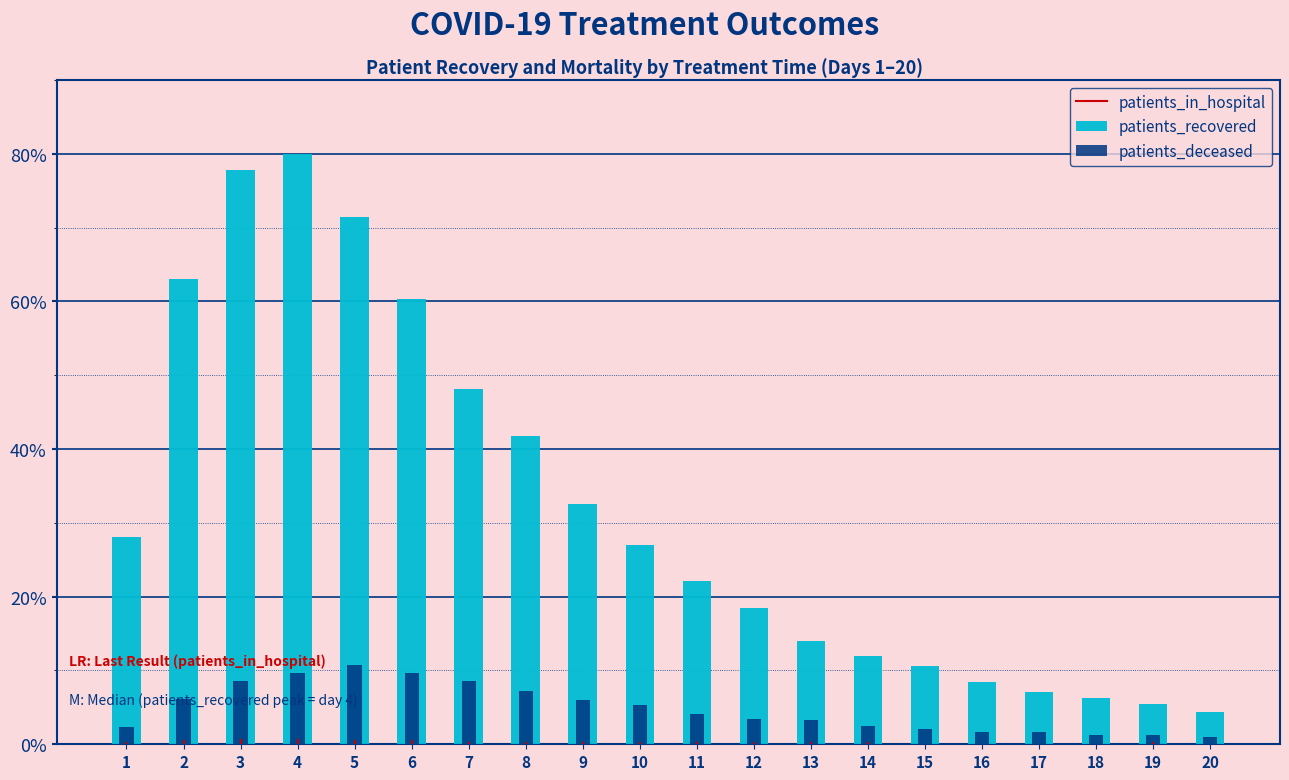

Reading left to right, what are all the values shown in this chart?

patients_recovered: 28.1	63.0	77.8	80.0	71.4	60.3	48.2	41.8	32.5	27.0	22.1	18.5	14.0	12.0	10.7	8.5	7.0	6.2	5.5	4.4
patients_deceased: 2.3	6.1	8.6	9.7	10.7	9.6	8.5	7.2	6.0	5.3	4.1	3.5	3.3	2.5	2.1	1.6	1.7	1.2	1.2	1.0